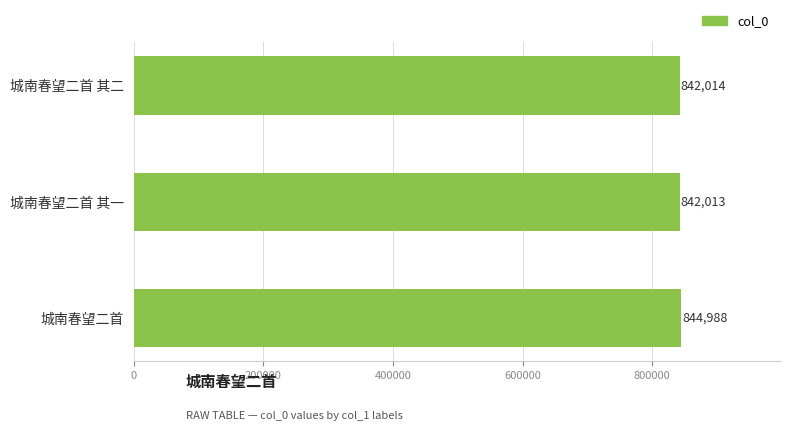

What is the change in value from 城南春望二首 其二 to 城南春望二首?

+2974